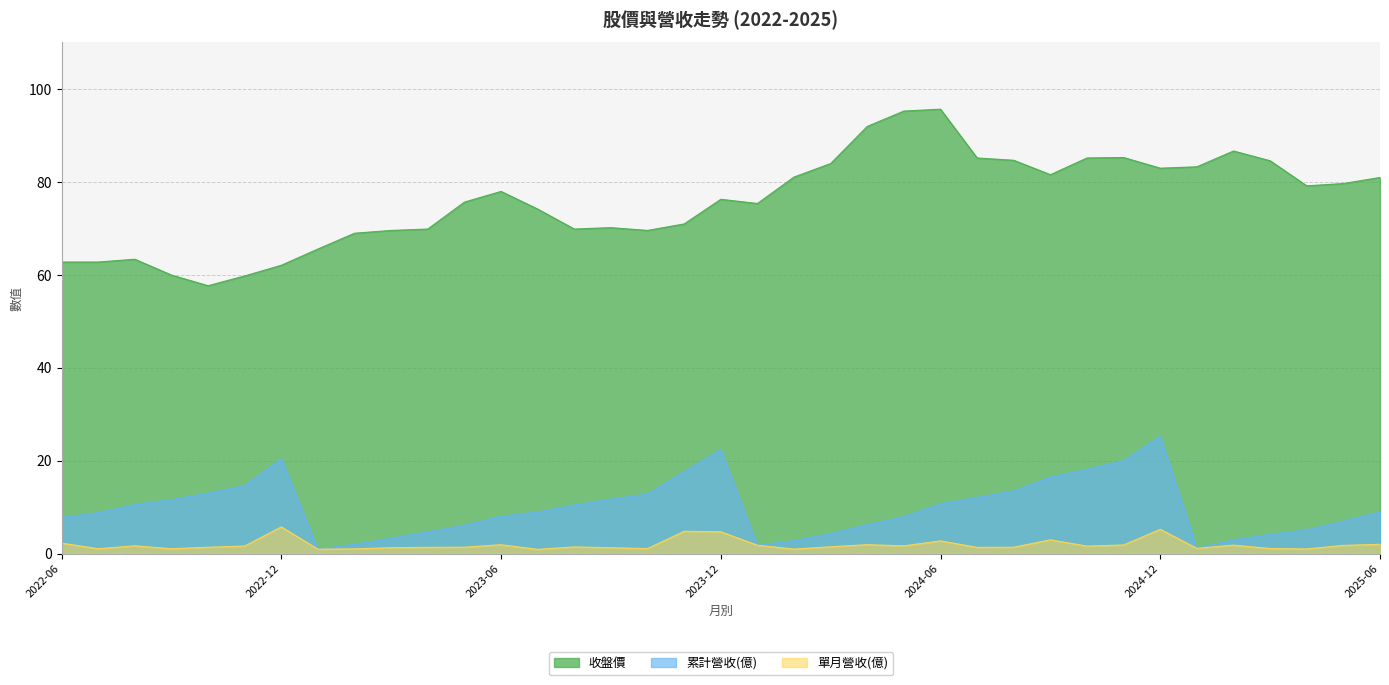

What is the smallest value displayed?

0.9